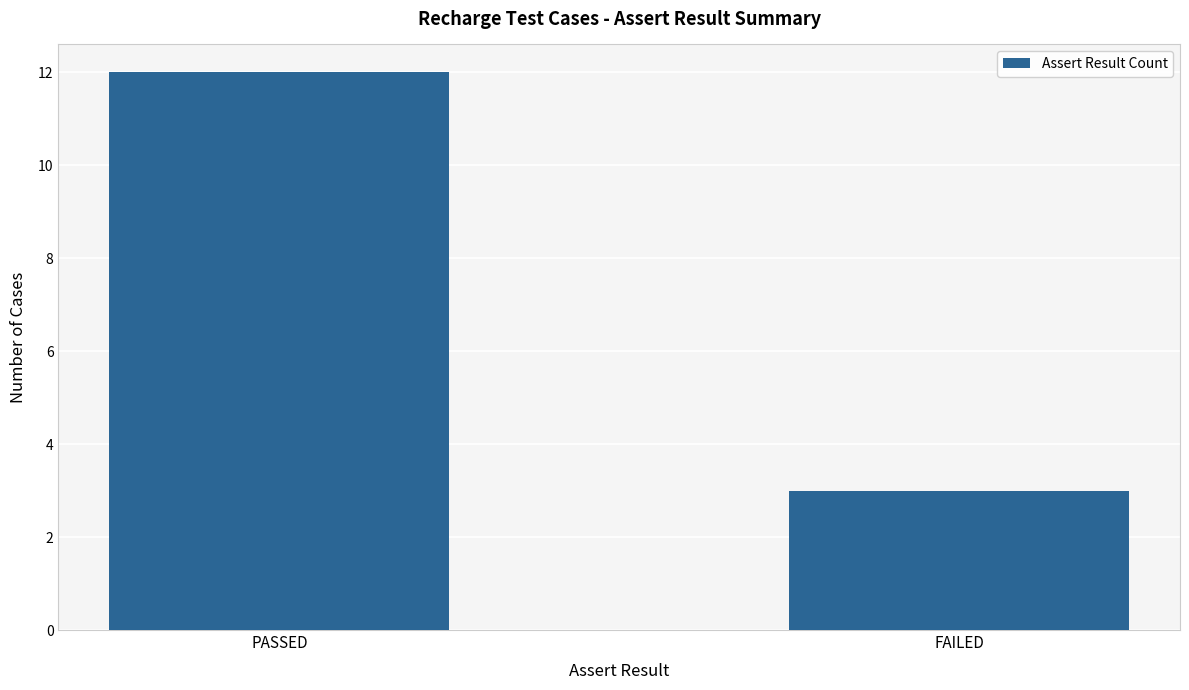

Reading left to right, list all the values displayed in this chart.

12	3